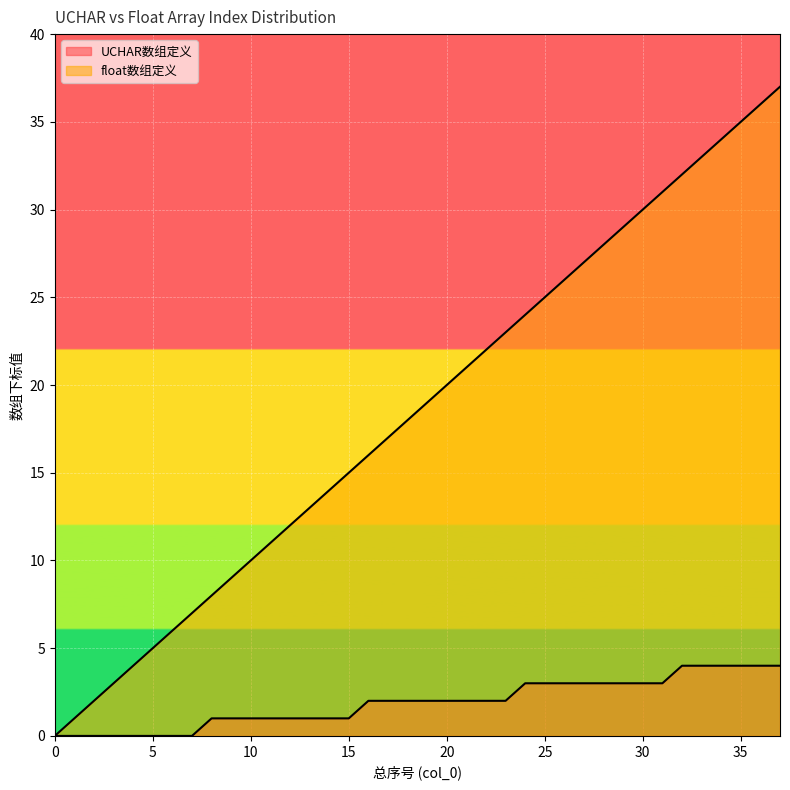

At which label does UCHAR数组定义 first exceed 2?

24